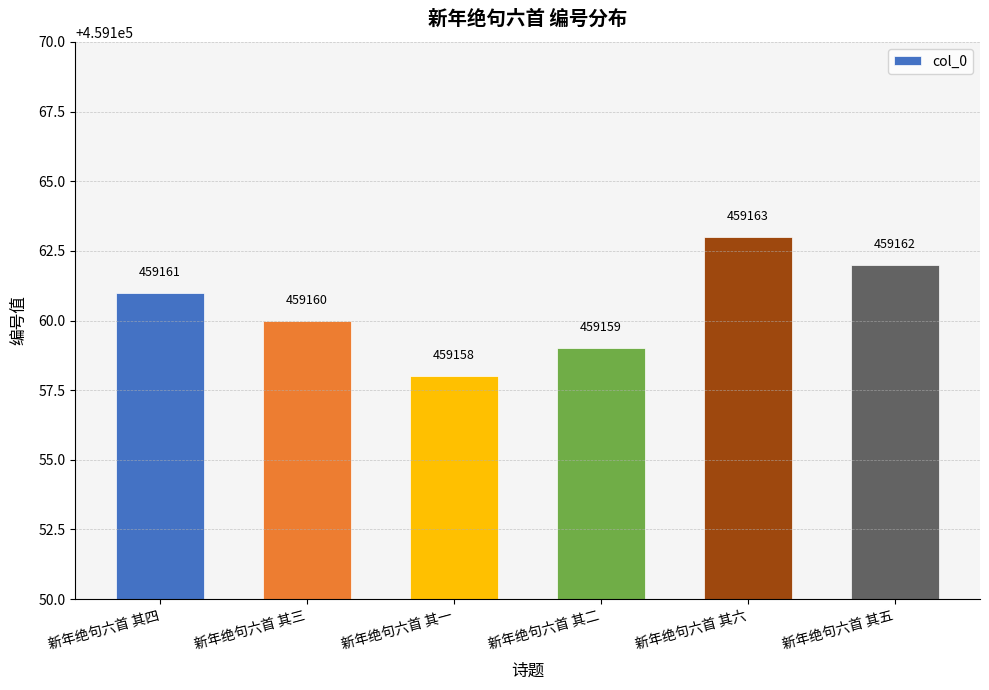

How many series are shown in this chart?

1